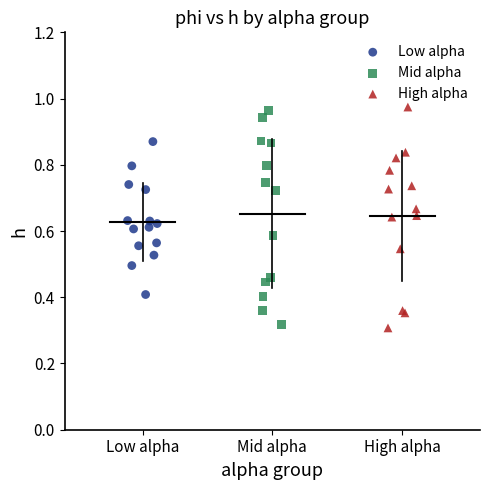

What are all the series names shown in the legend?

Low alpha, Mid alpha, High alpha